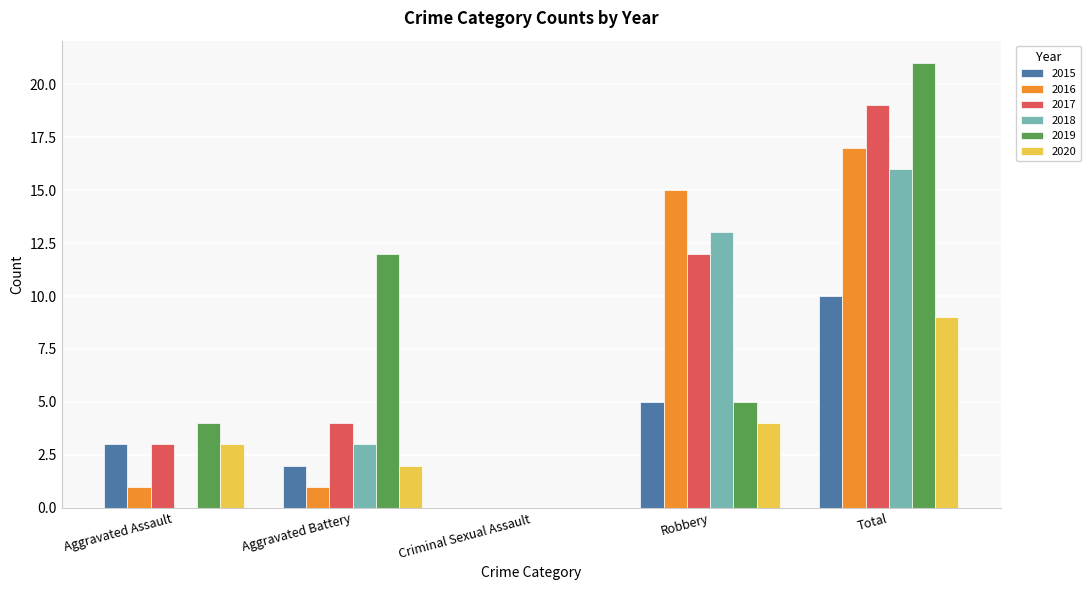

Reading right to left, transcribe all the data shown in this chart.

2015: Total=10	Robbery=5	Criminal Sexual Assault=0	Aggravated Battery=2	Aggravated Assault=3
2016: Total=17	Robbery=15	Criminal Sexual Assault=0	Aggravated Battery=1	Aggravated Assault=1
2017: Total=19	Robbery=12	Criminal Sexual Assault=0	Aggravated Battery=4	Aggravated Assault=3
2018: Total=16	Robbery=13	Criminal Sexual Assault=0	Aggravated Battery=3	Aggravated Assault=0
2019: Total=21	Robbery=5	Criminal Sexual Assault=0	Aggravated Battery=12	Aggravated Assault=4
2020: Total=9	Robbery=4	Criminal Sexual Assault=0	Aggravated Battery=2	Aggravated Assault=3